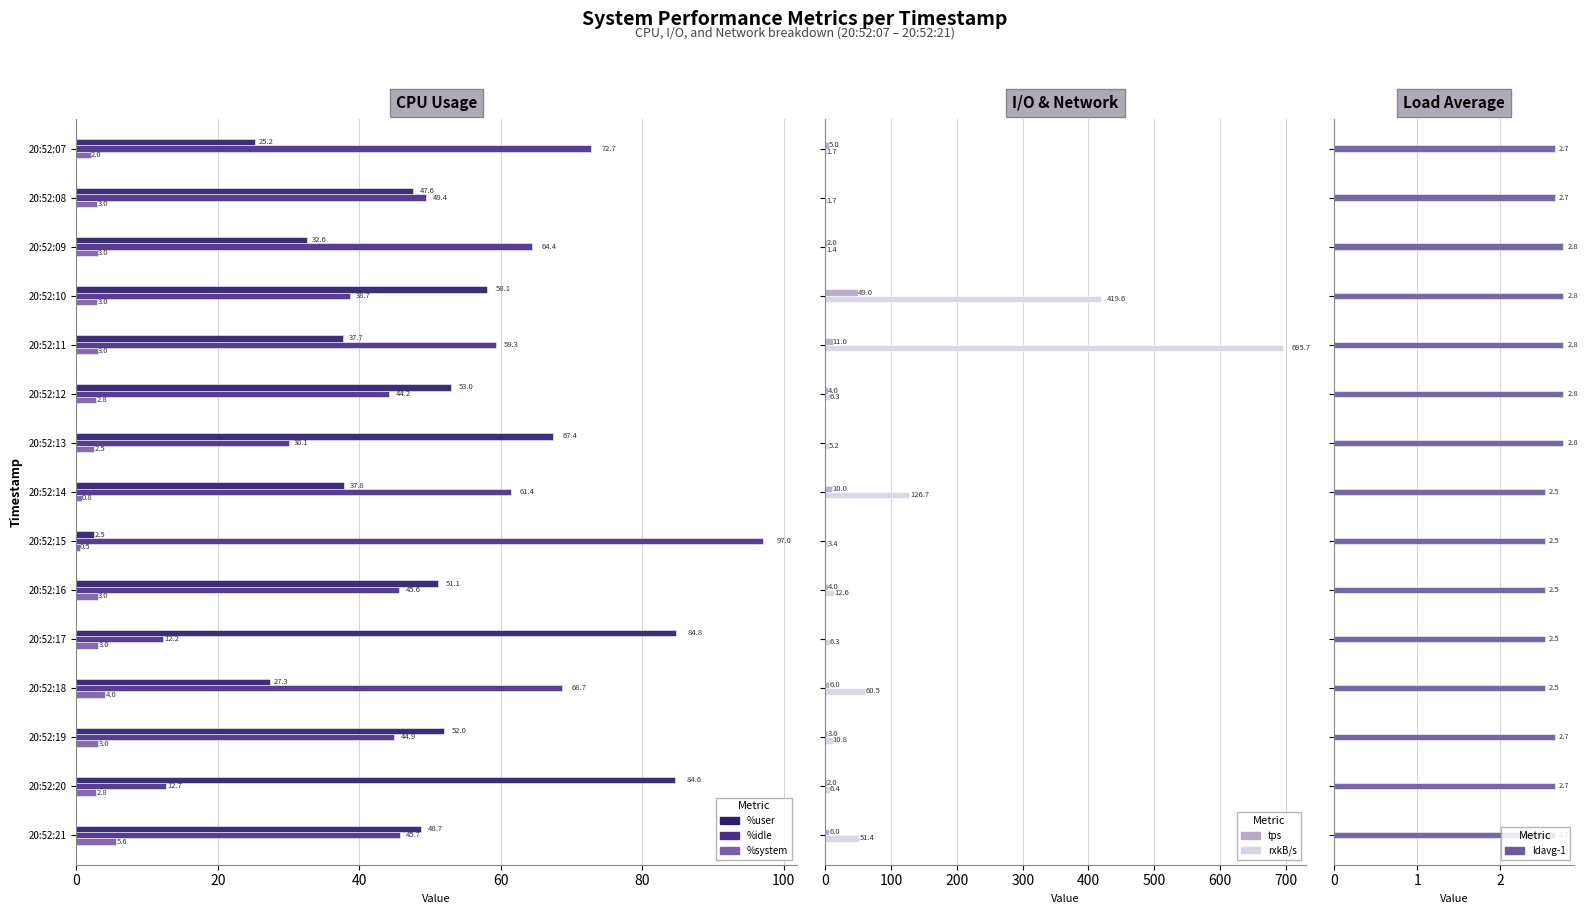

What position from the left is 20?

2